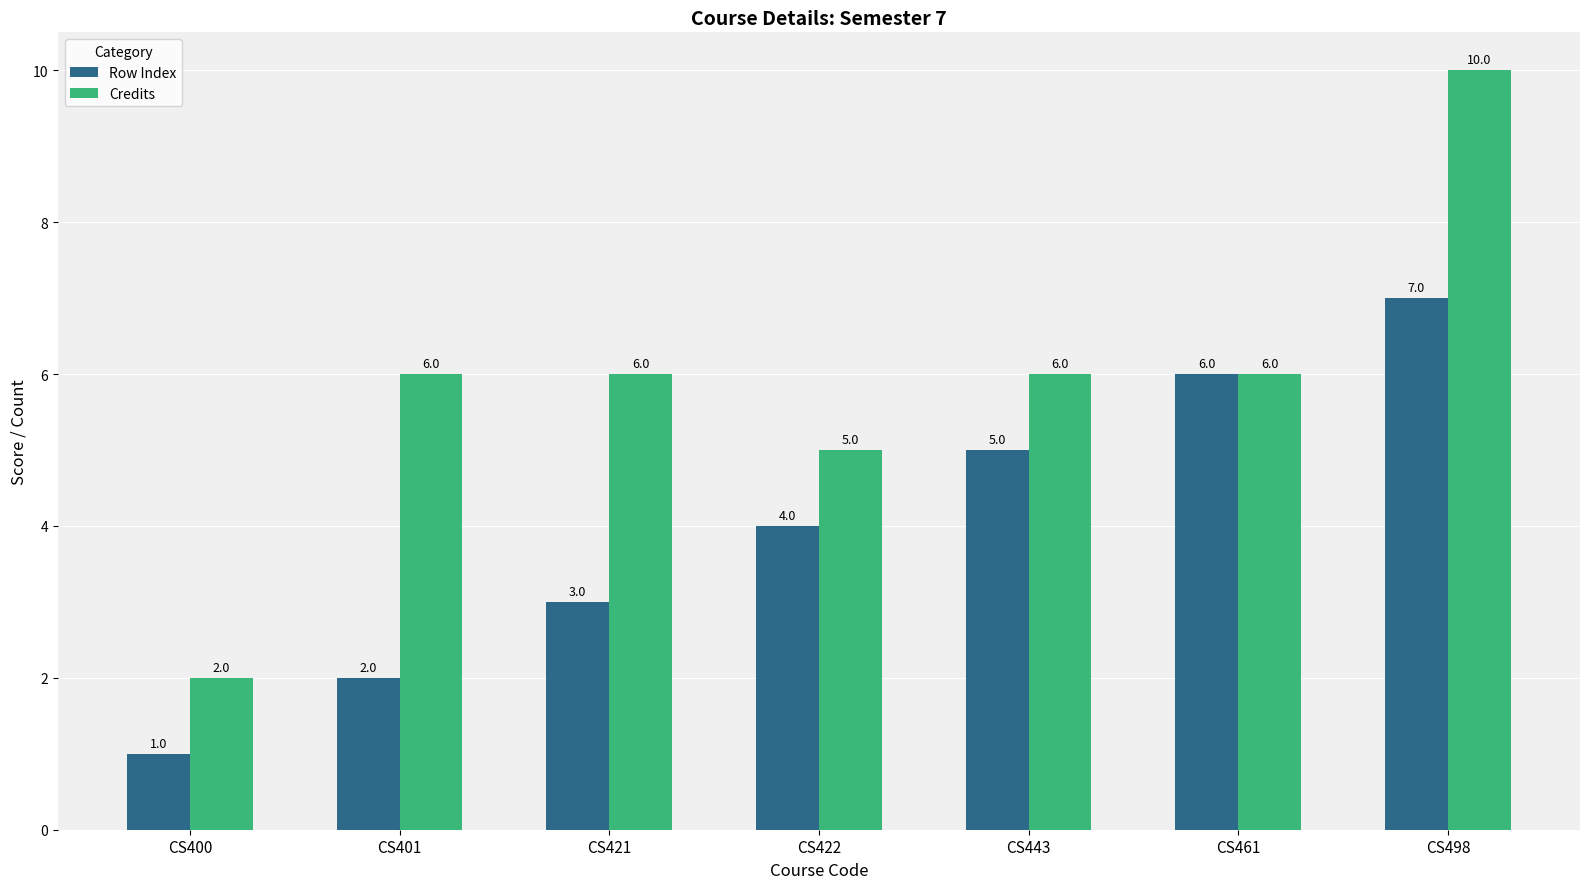

Rank the series at CS443 from lowest to highest value.

Row Index, Credits